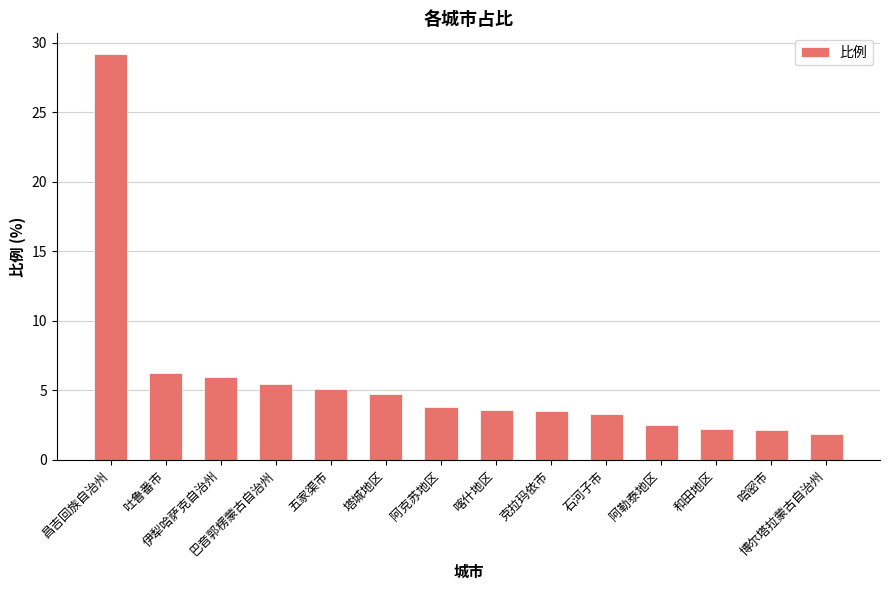

Does the chart contain any negative values?

No